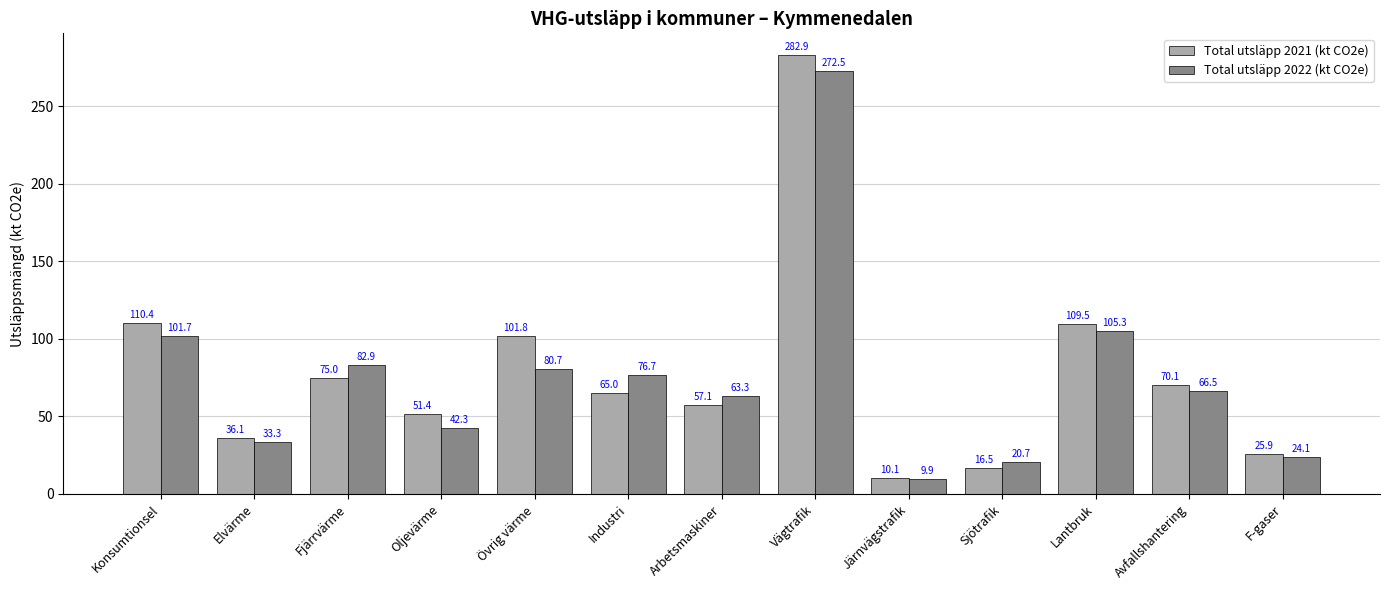

What is the approximate value of Total utsläpp 2021 (kt CO2e) at F-gaser?

25.9